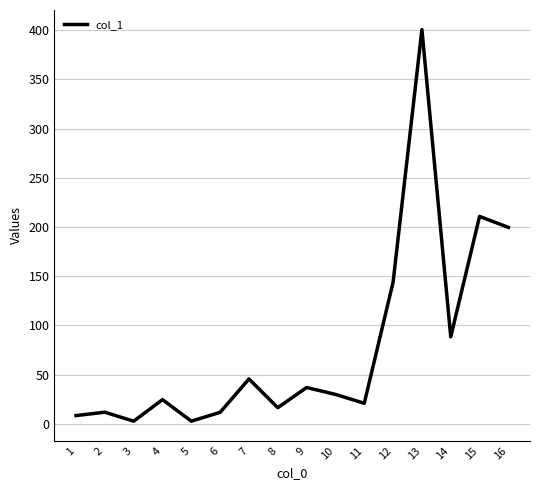

What is the difference between the values at 7 and 6?

33.9